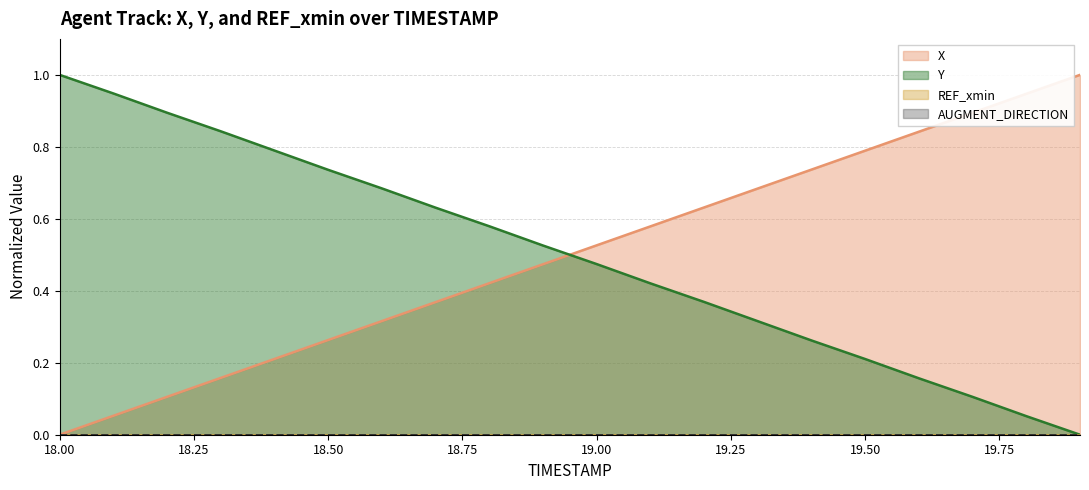

What is the total value across all series at 19.3?

1.0